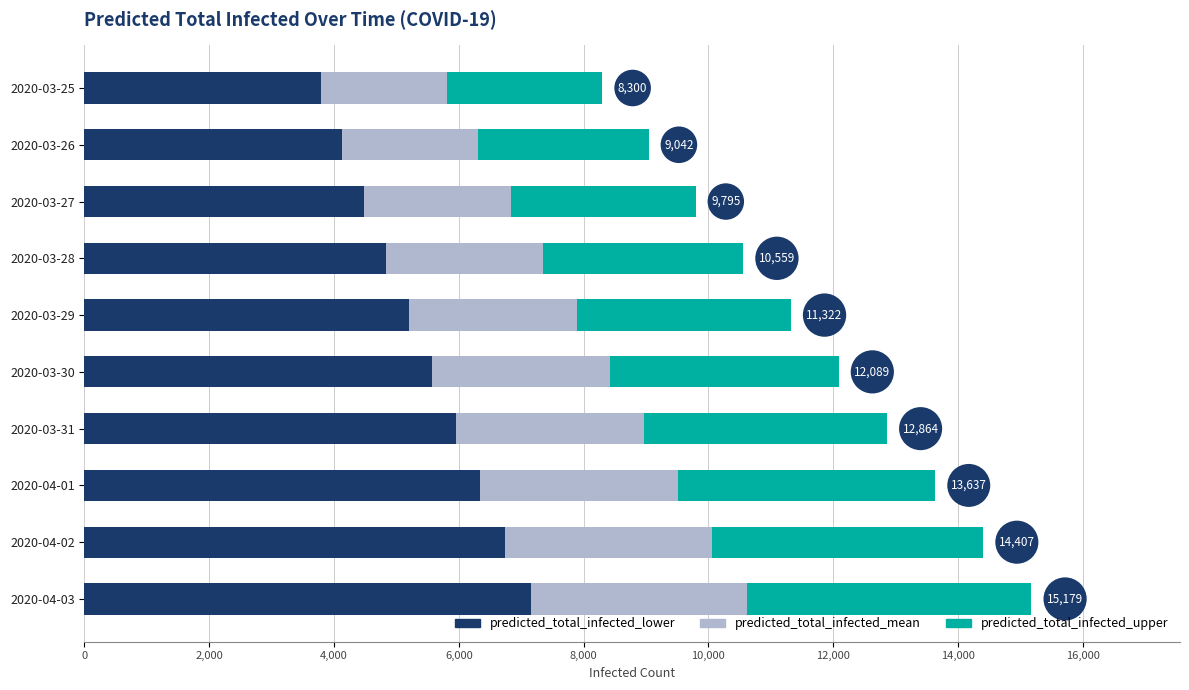

The value of predicted_total_infected_lower at 2020-03-26 is 4124. True or false?

True